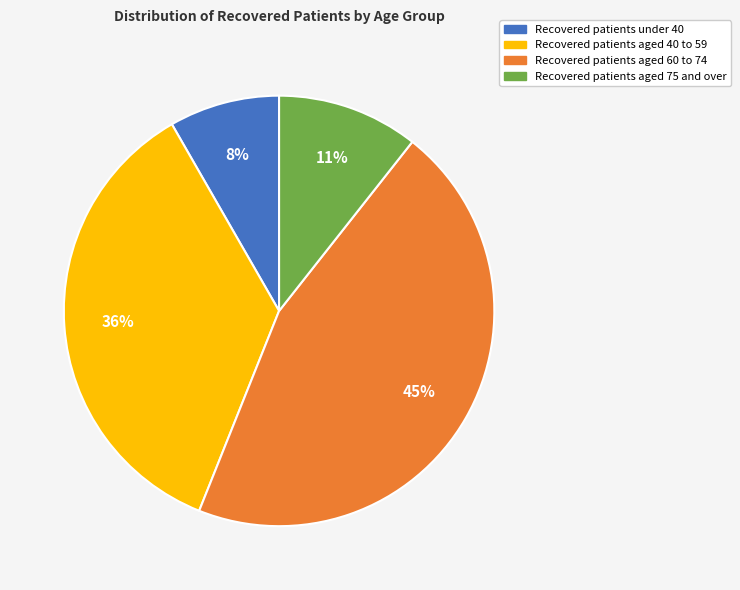

Is there a majority slice in this chart?

No